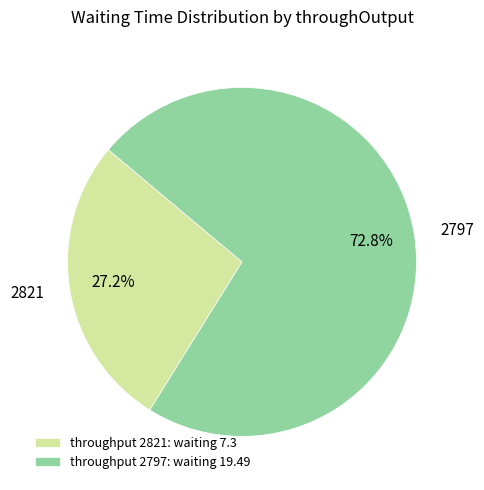

Is there a majority slice in this chart?

Yes